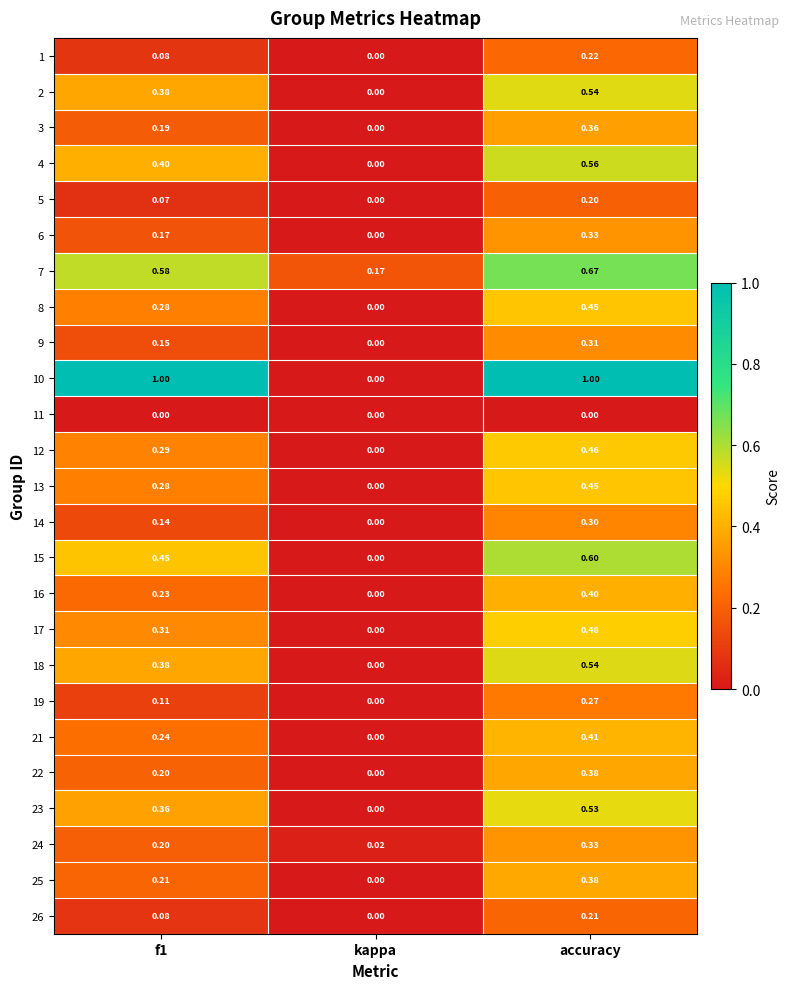

At which label is 22 closest to 0?

kappa